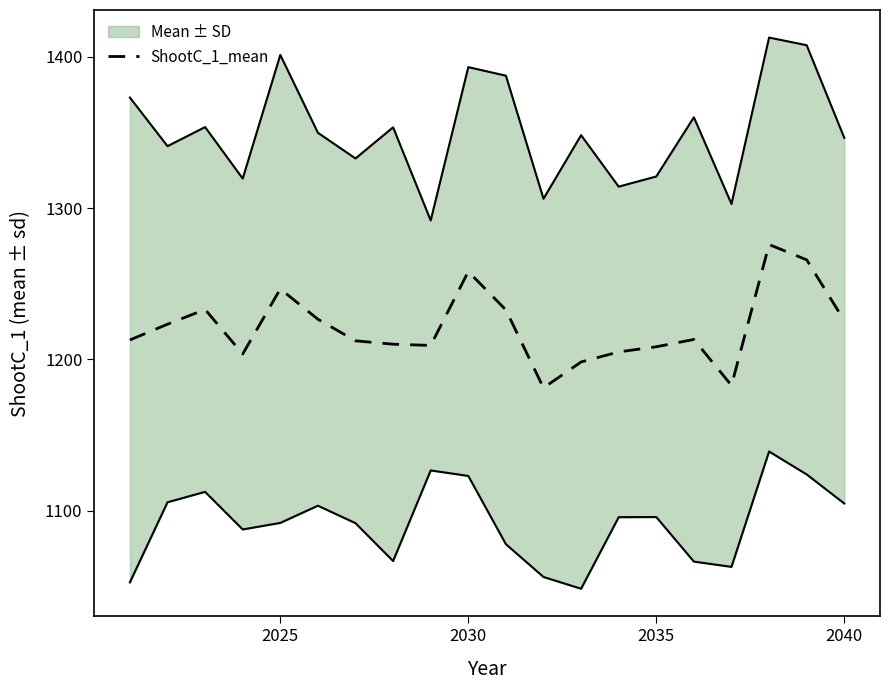

What is the minimum value for ShootC_1_mean?

1181.1